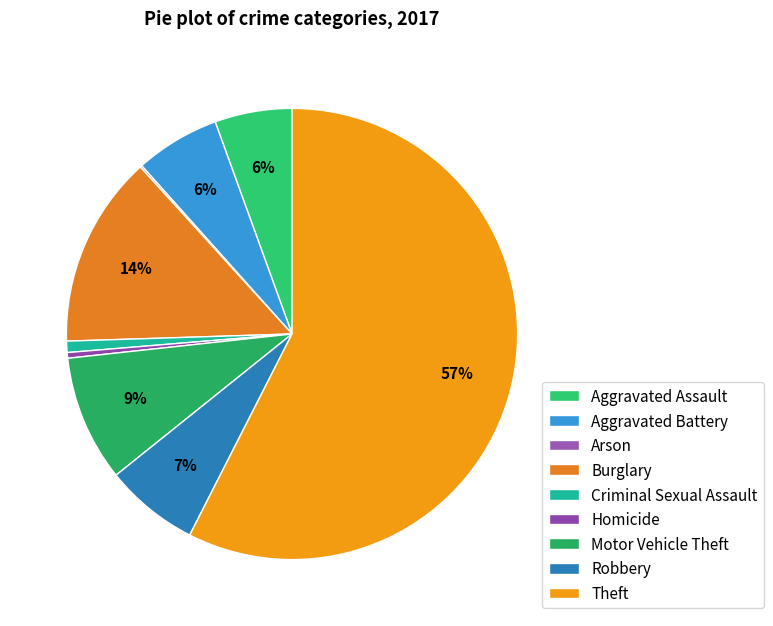

What percentage is the Criminal Sexual Assault slice, to the nearest percent?

1%